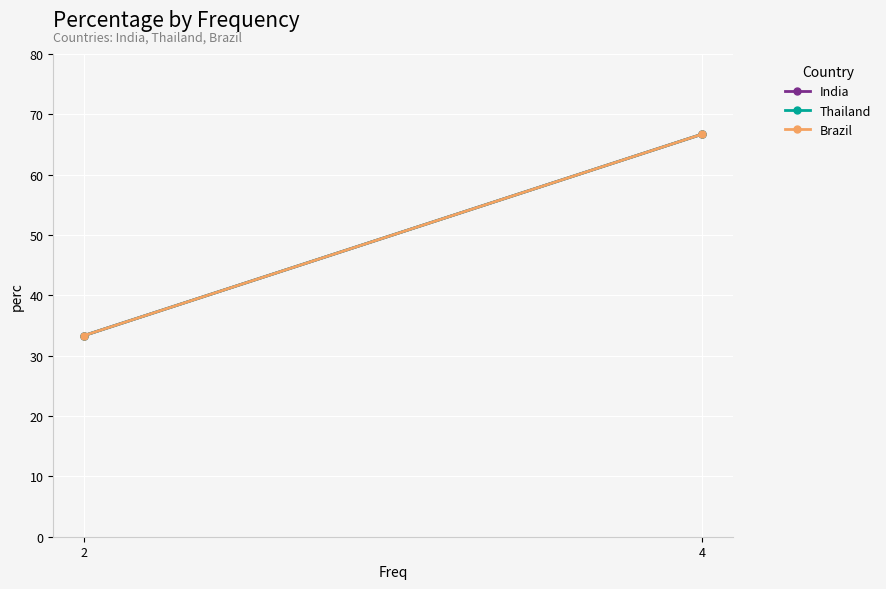

What is the minimum value for Brazil?

33.3